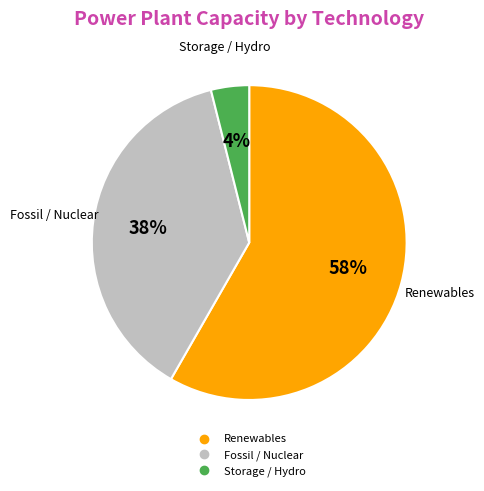

To the nearest percent, what is the average slice percentage?

33%